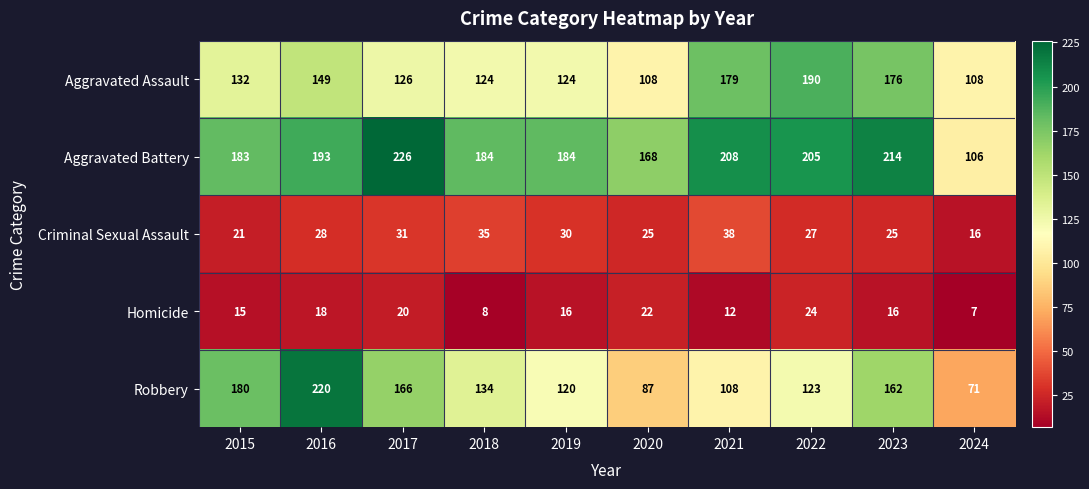

The value of Aggravated Battery at 2016 is 341. True or false?

False